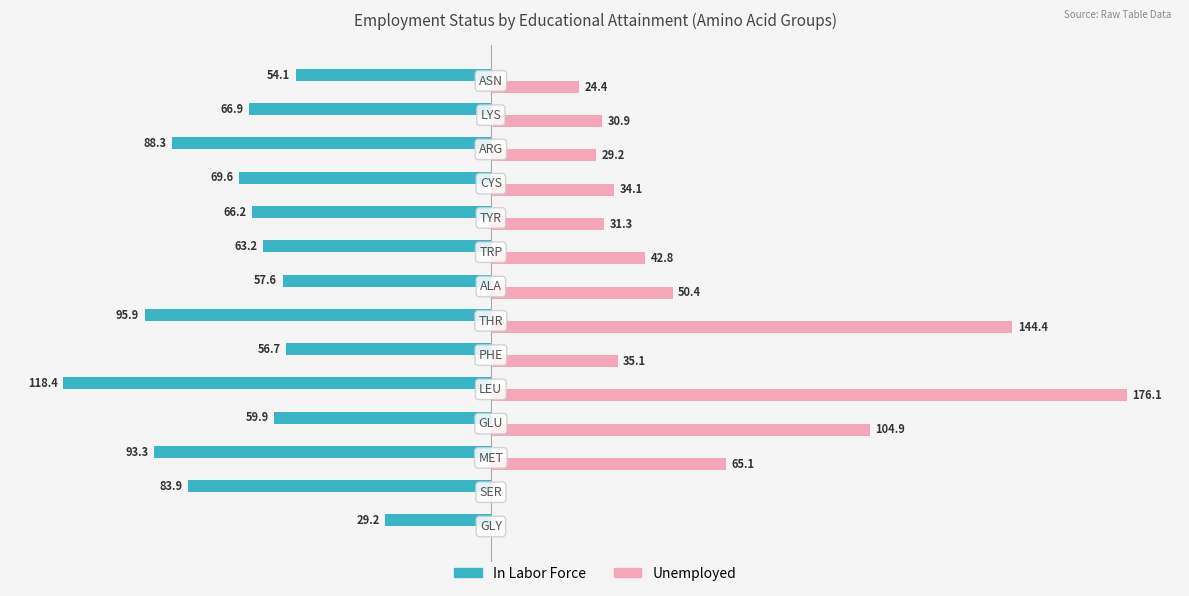

What is the value of the Unemployed bar at the 13th from the left?

30.9